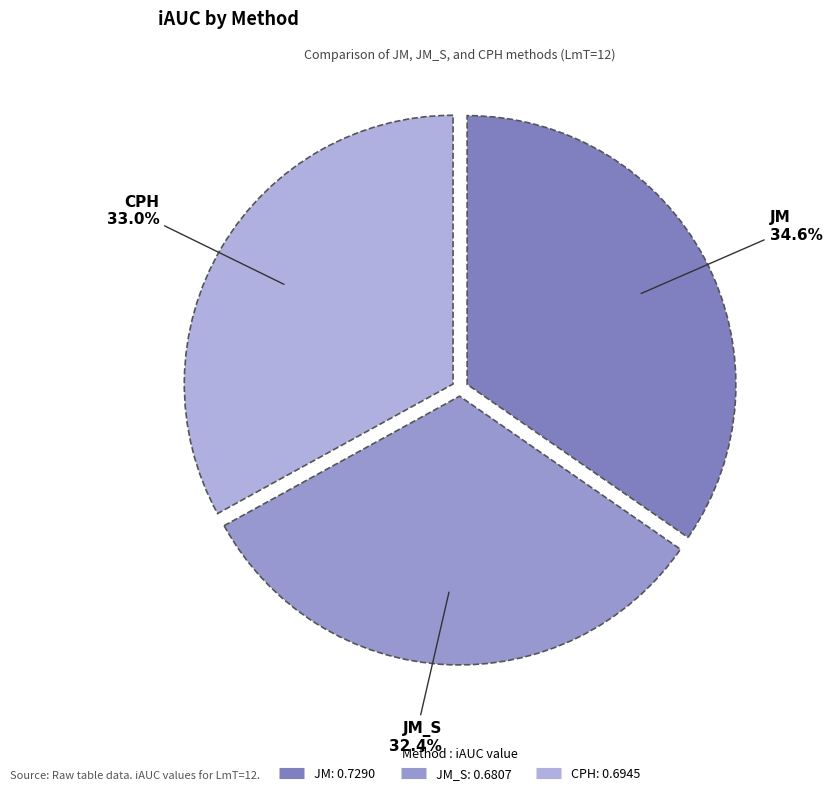

How many slices are in this pie chart?

3